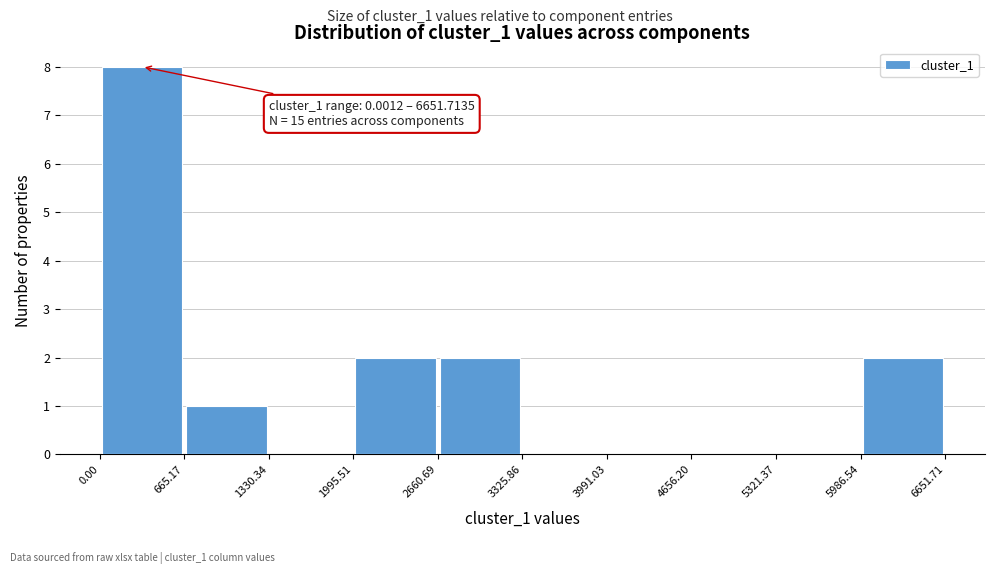

Over which range of the x-axis is the bar tallest?

0.00 to 665.17